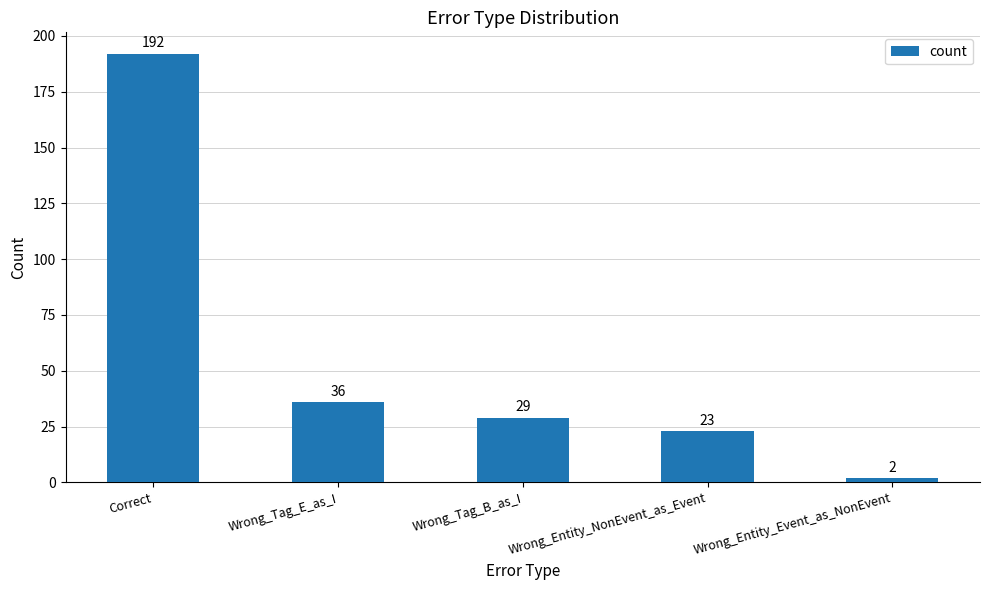

What is the ratio of the value at Wrong_Tag_B_as_I to the value at Wrong_Entity_NonEvent_as_Event?

1.3